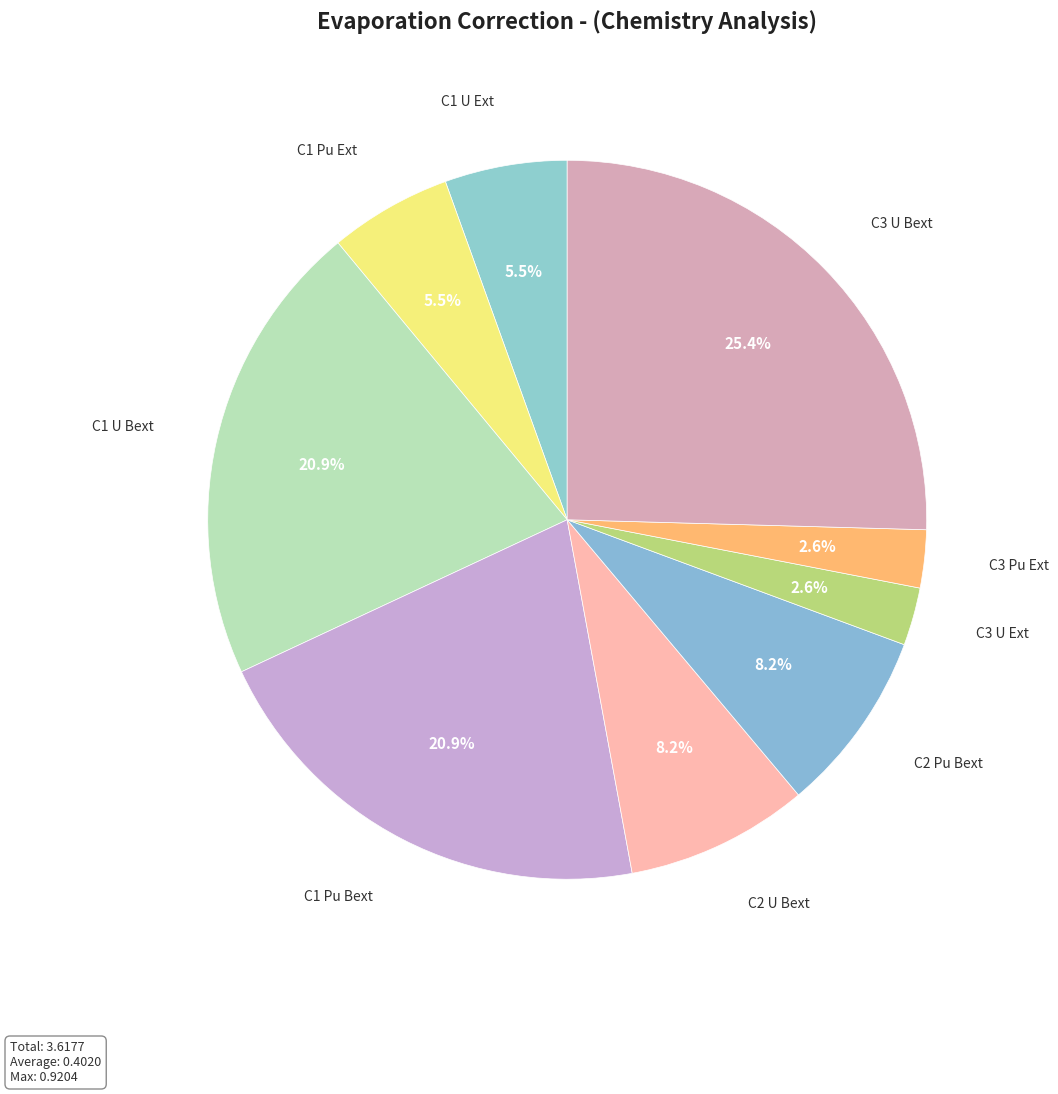

To the nearest percent, what is the combined percentage of C2 U Bext and C1 Pu Ext?

14%